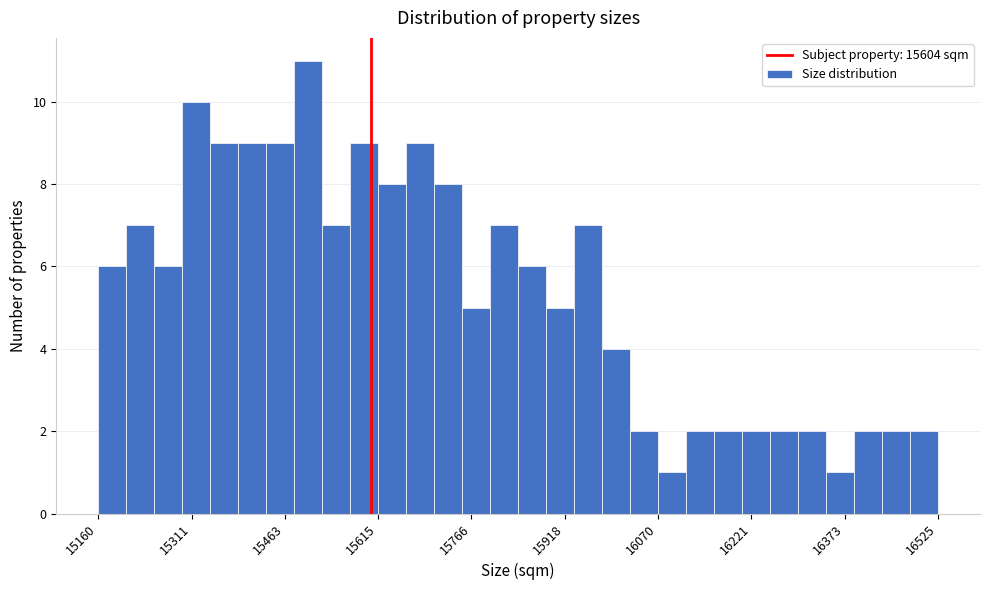

Read against the x-axis, roughly where is the centre of the tallest bar?

15500